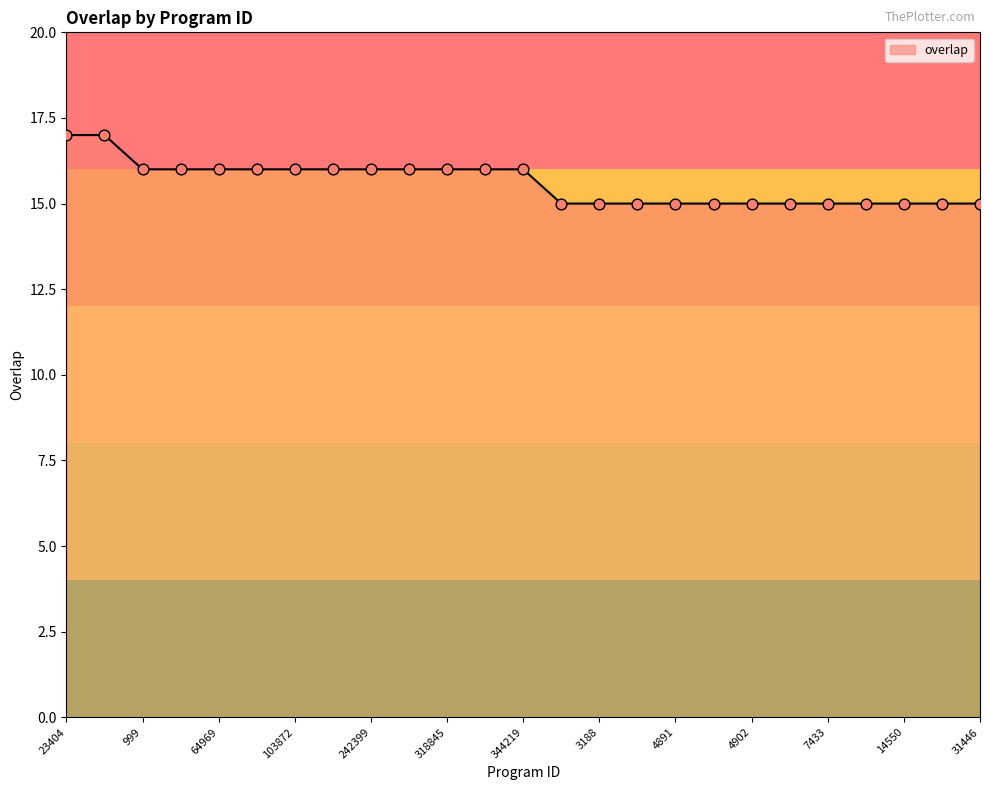

What is the greatest value displayed?

17